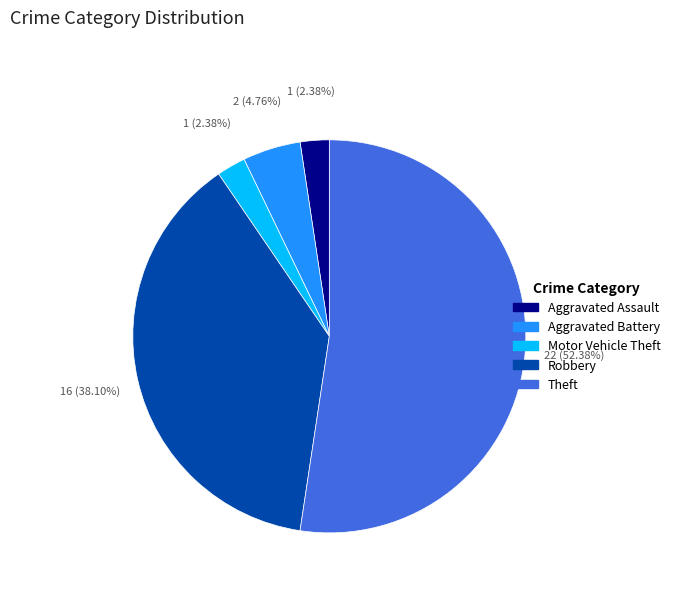

What is the ratio of the value at Theft to the value at Robbery?

1.4